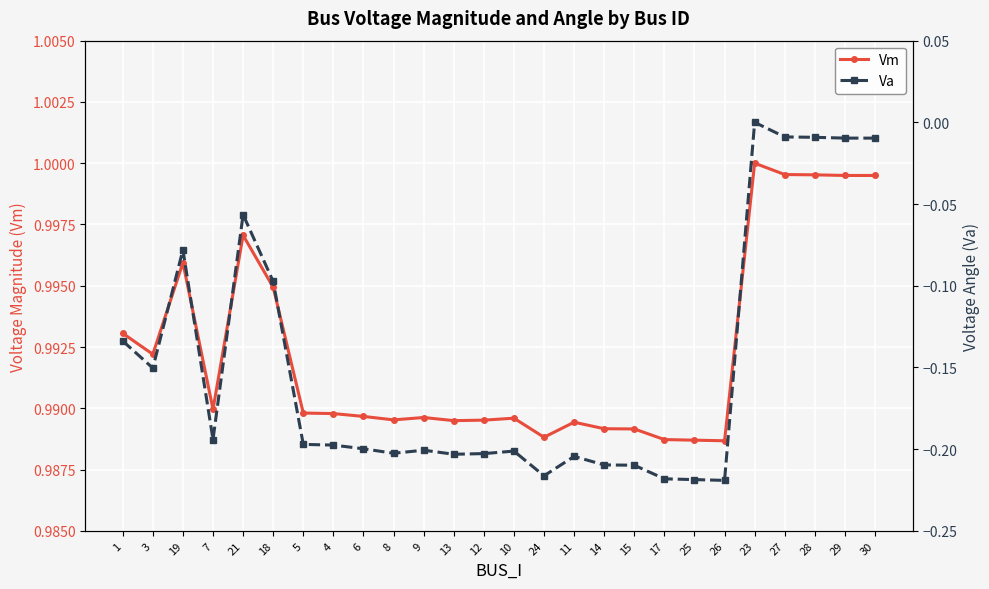

List the labels in order of Vm value, smallest first.

26, 25, 17, 24, 15, 14, 11, 13, 12, 8, 10, 9, 6, 4, 5, 7, 3, 1, 18, 19, 21, 30, 29, 28, 27, 23